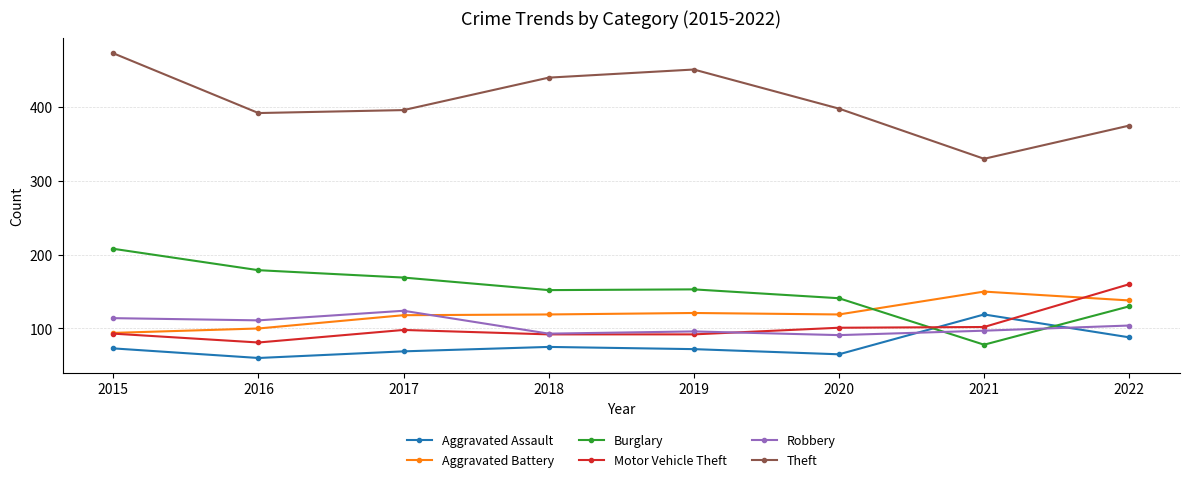

Where does the Burglary series first go above 153?

2015